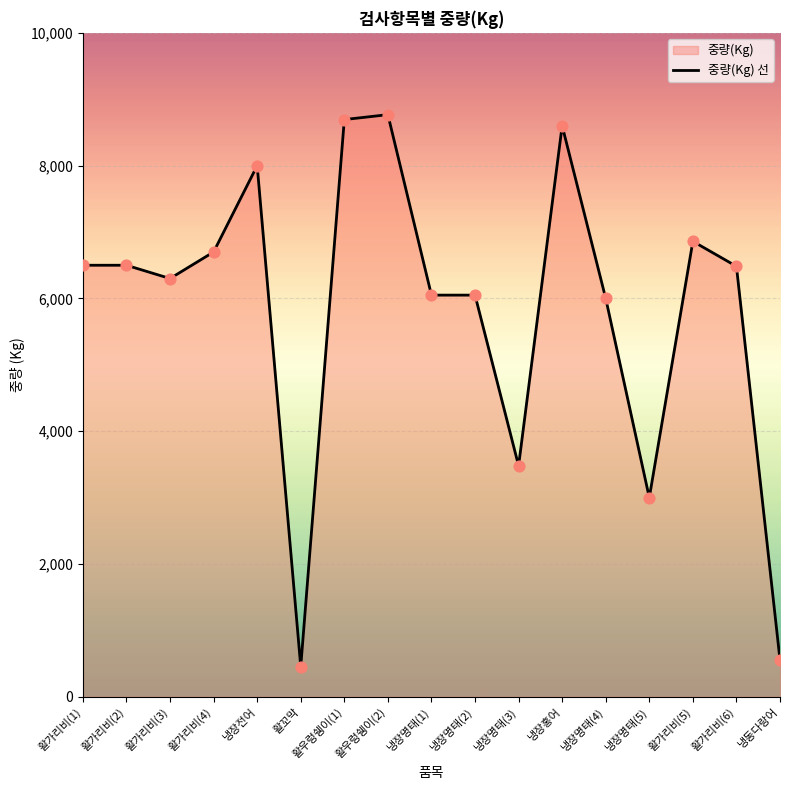

What is the change in value from 활우렁쉥이(2) to 냉장명태(3)?

-5288